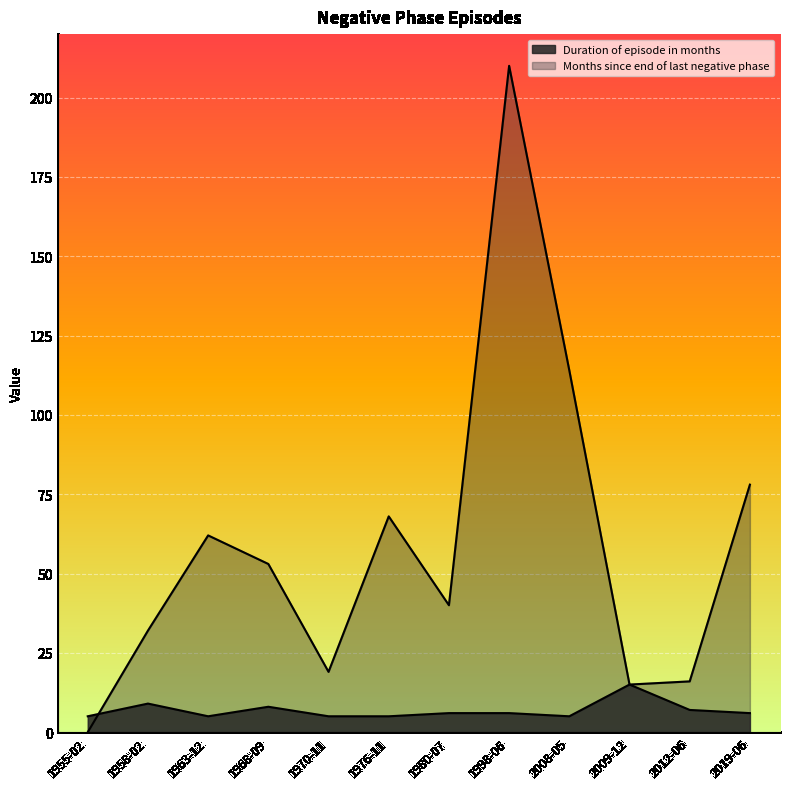

What is the difference between the Duration of episode in months values at 1976-11 and 1980-07?

1